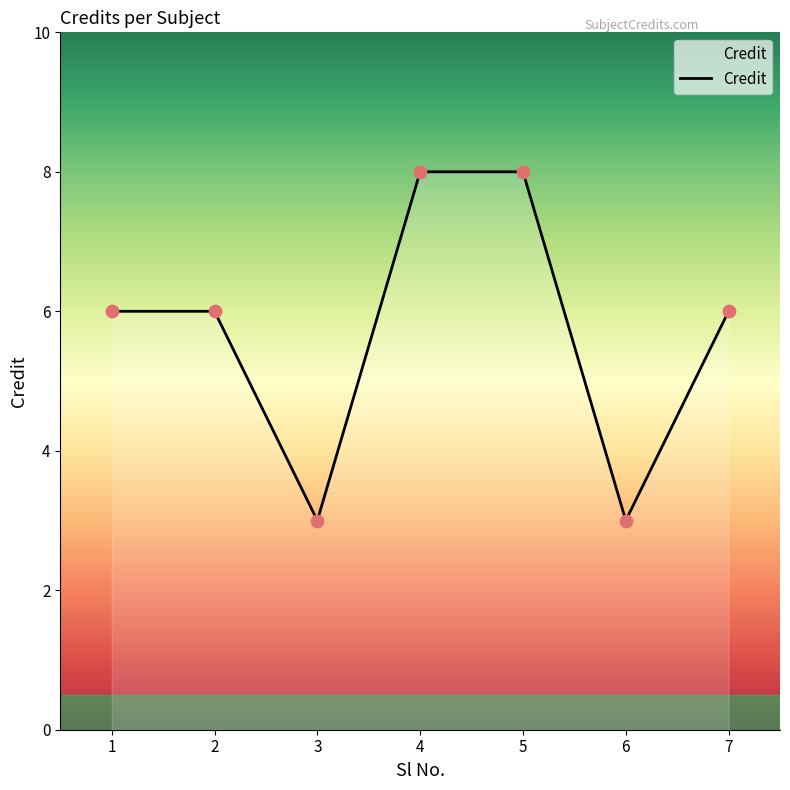

Approximately how many times larger is the value at 7 compared to 2?

1.0